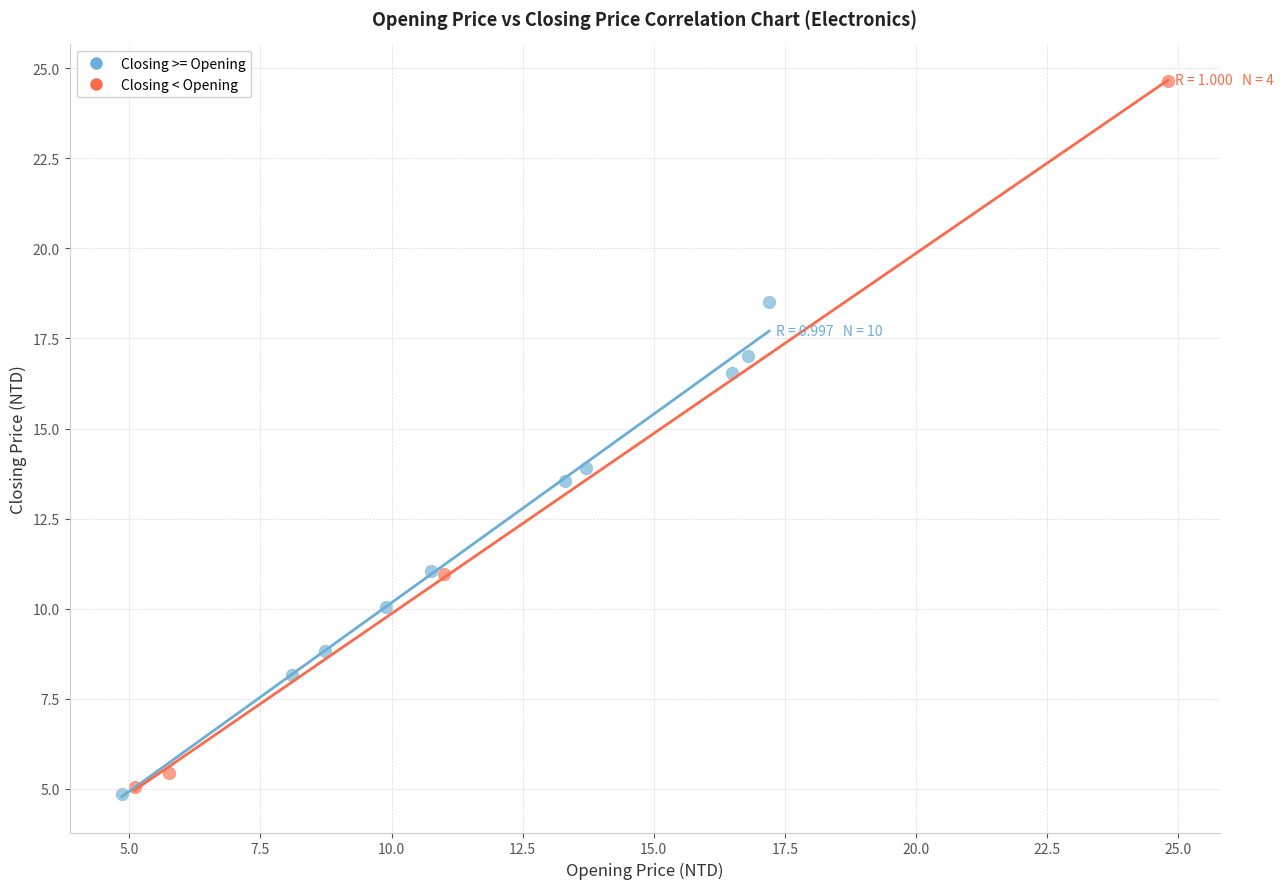

Which series contains the highest Y value?

Closing < Opening